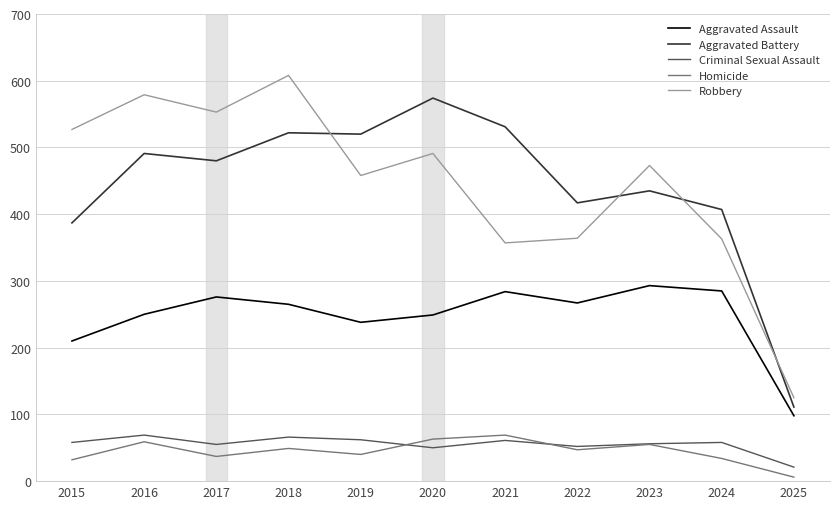

Where does the Aggravated Battery series first go above 480?

2016